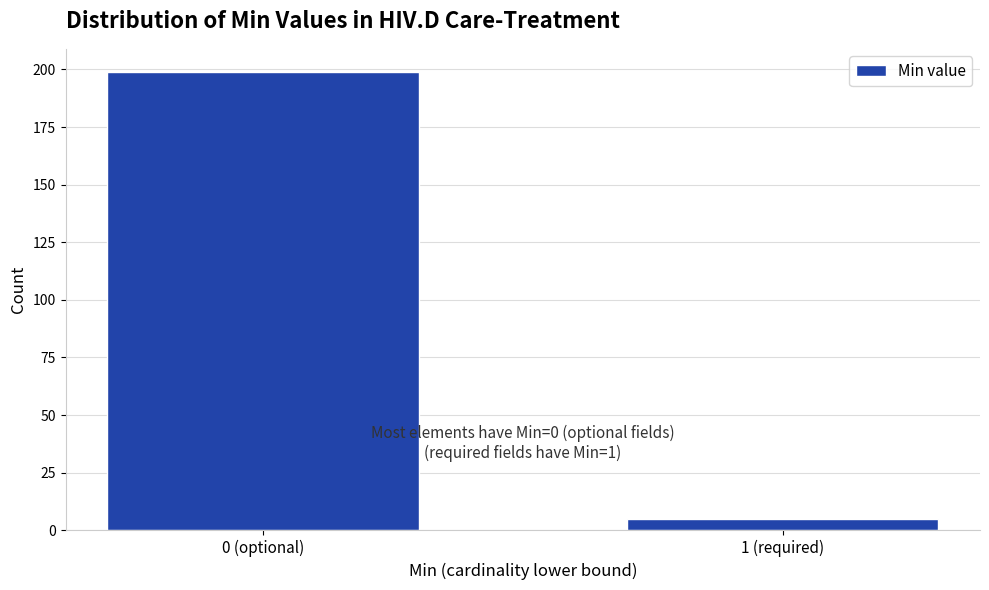

Reading left to right, transcribe all the data shown in this chart.

0 (optional)=199	1 (required)=5